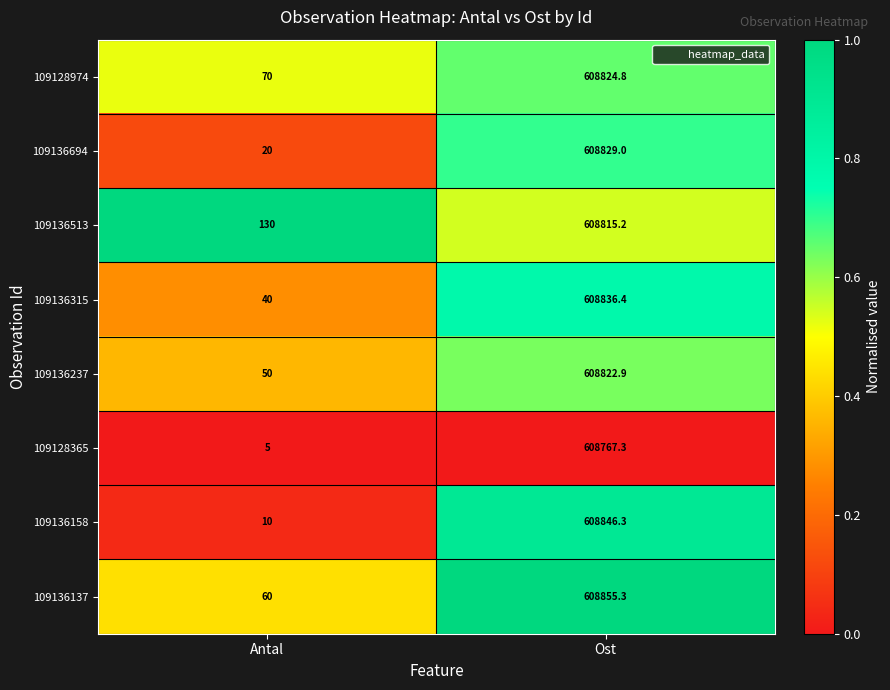

Reading right to left, extract all data points from this chart.

109128974: Ost=608824.8	Antal=70.0
109136694: Ost=608829.0	Antal=20.0
109136513: Ost=608815.2	Antal=130.0
109136315: Ost=608836.4	Antal=40.0
109136237: Ost=608822.9	Antal=50.0
109128365: Ost=608767.3	Antal=5.0
109136158: Ost=608846.3	Antal=10.0
109136137: Ost=608855.3	Antal=60.0